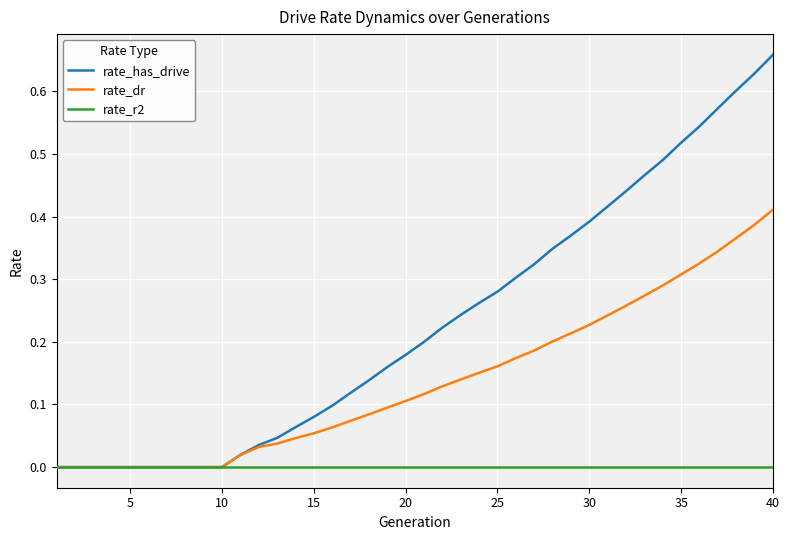

Which series has the largest total across all categories?

rate_has_drive